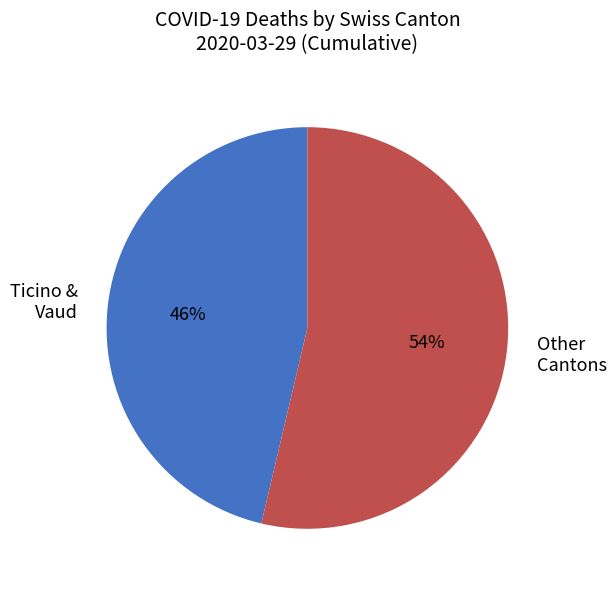

To the nearest percent, what is the average slice percentage?

50%